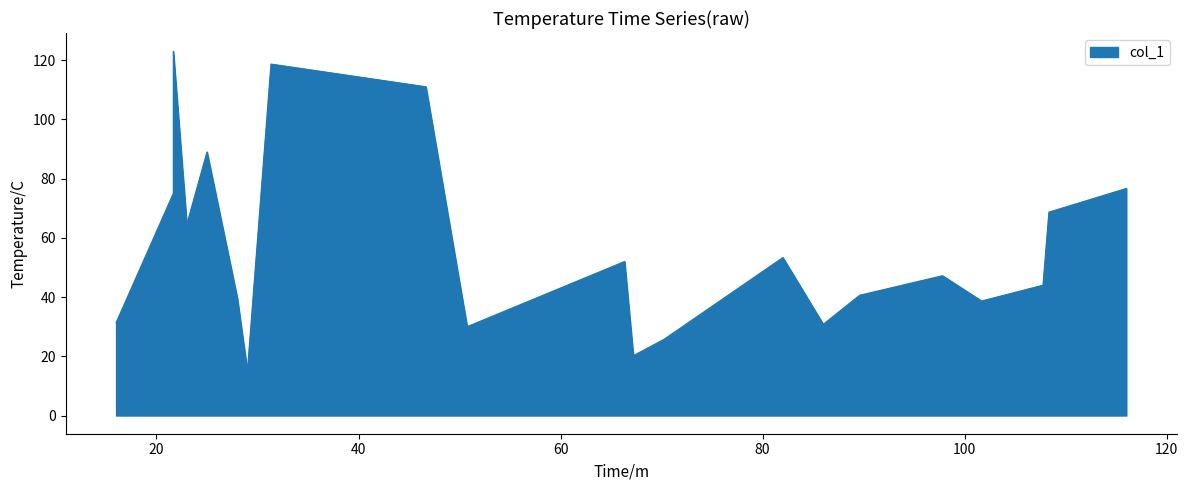

How many interior local peaks (higher than both neighbors) does the data have?

6